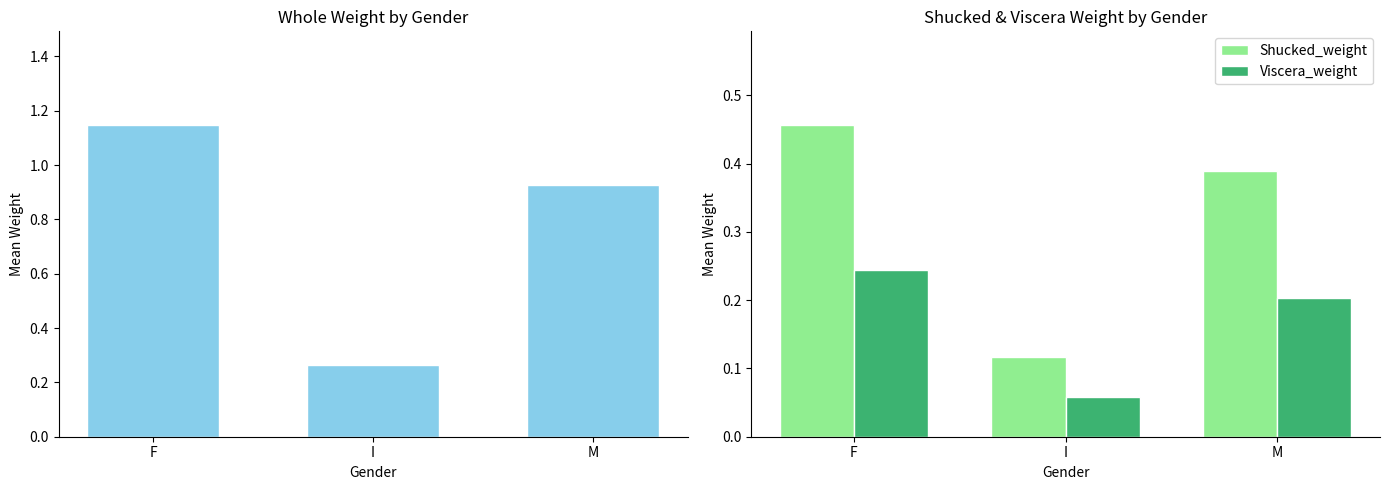

What is the label of the 1st bar from the right?

M